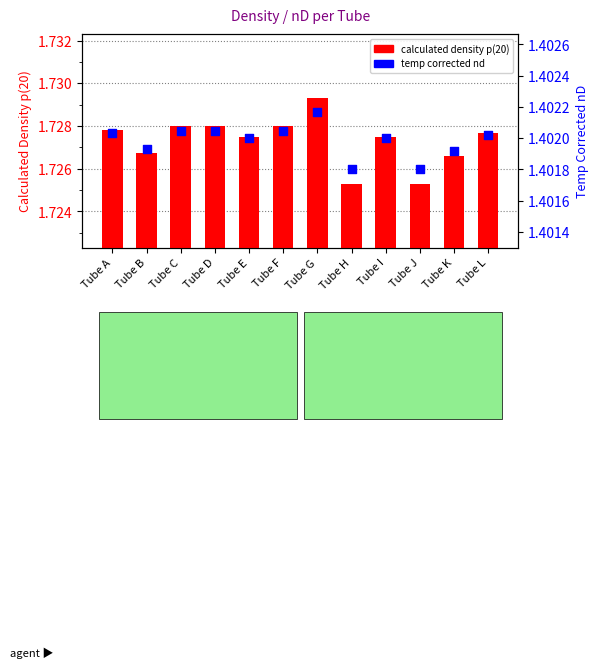

Which series has the largest total across all categories?

calculated density p(20)